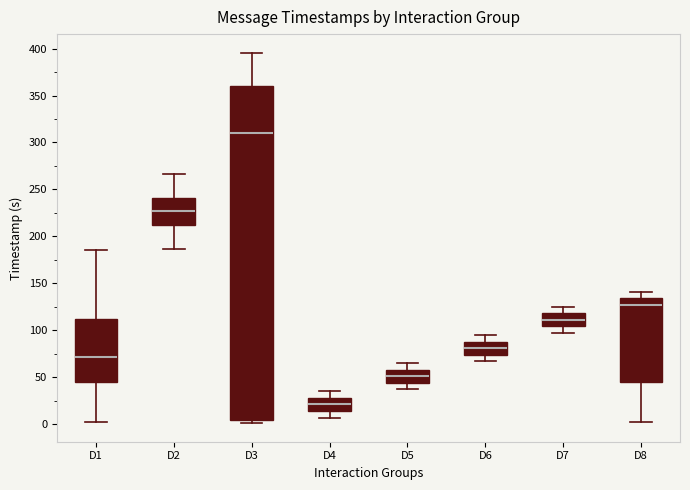

Reading left to right, transcribe this box plot: for each box, give where its median line is, the range the box spans, and where its two whiskers end, as read against the y-axis. The values are not printed on the chart, so give them approximately, as read against the axis.

D1: median 70, box 45 to 110, whiskers 0 to 185
D2: median 225, box 210 to 240, whiskers 185 to 265
D3: median 310, box 5 to 360, whiskers 0 to 395
D4: median 20, box 15 to 30, whiskers 5 to 35
D5: median 50, box 45 to 60, whiskers 35 to 65
D6: median 80, box 75 to 90, whiskers 65 to 95
D7: median 110, box 105 to 120, whiskers 95 to 125
D8: median 125, box 45 to 135, whiskers 0 to 140